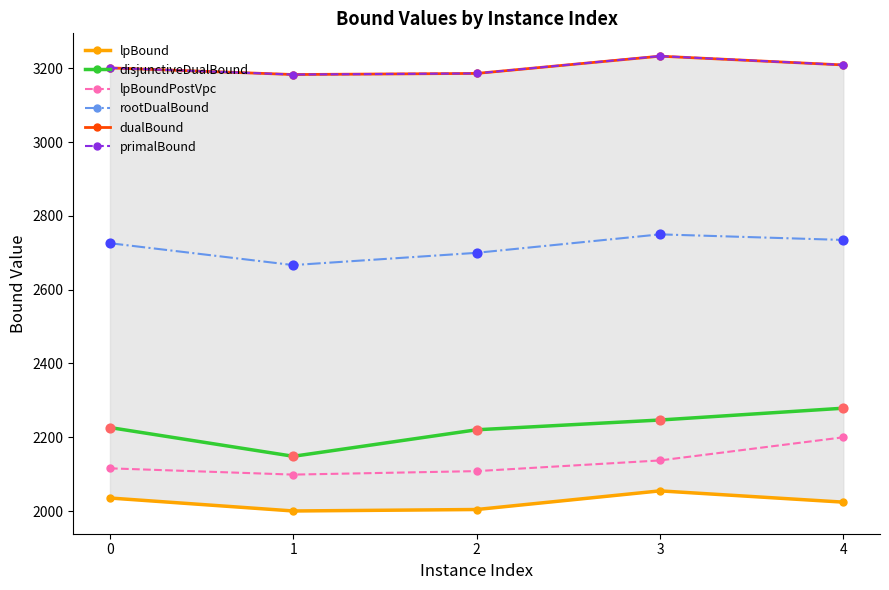

What is the total value across all series at 1?

15280.0